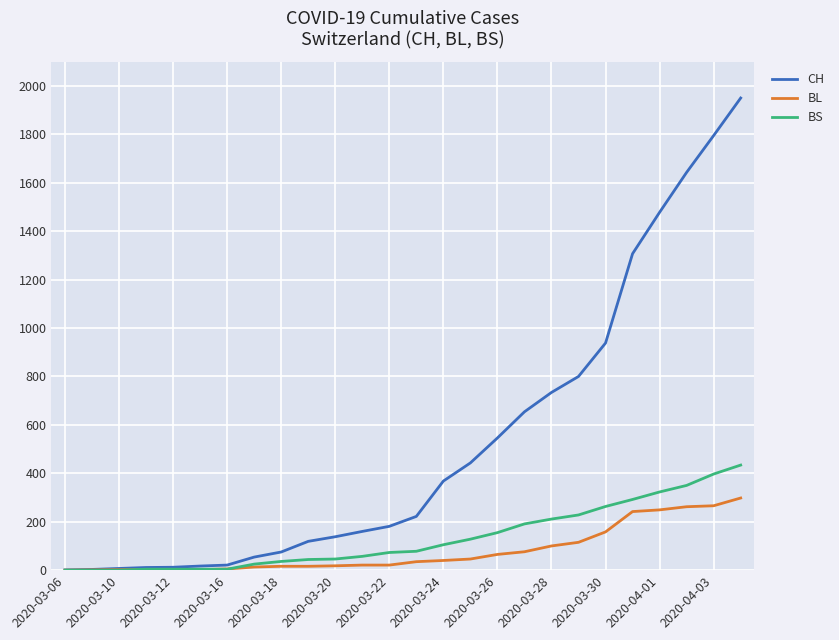

Which series has the largest total across all categories?

CH